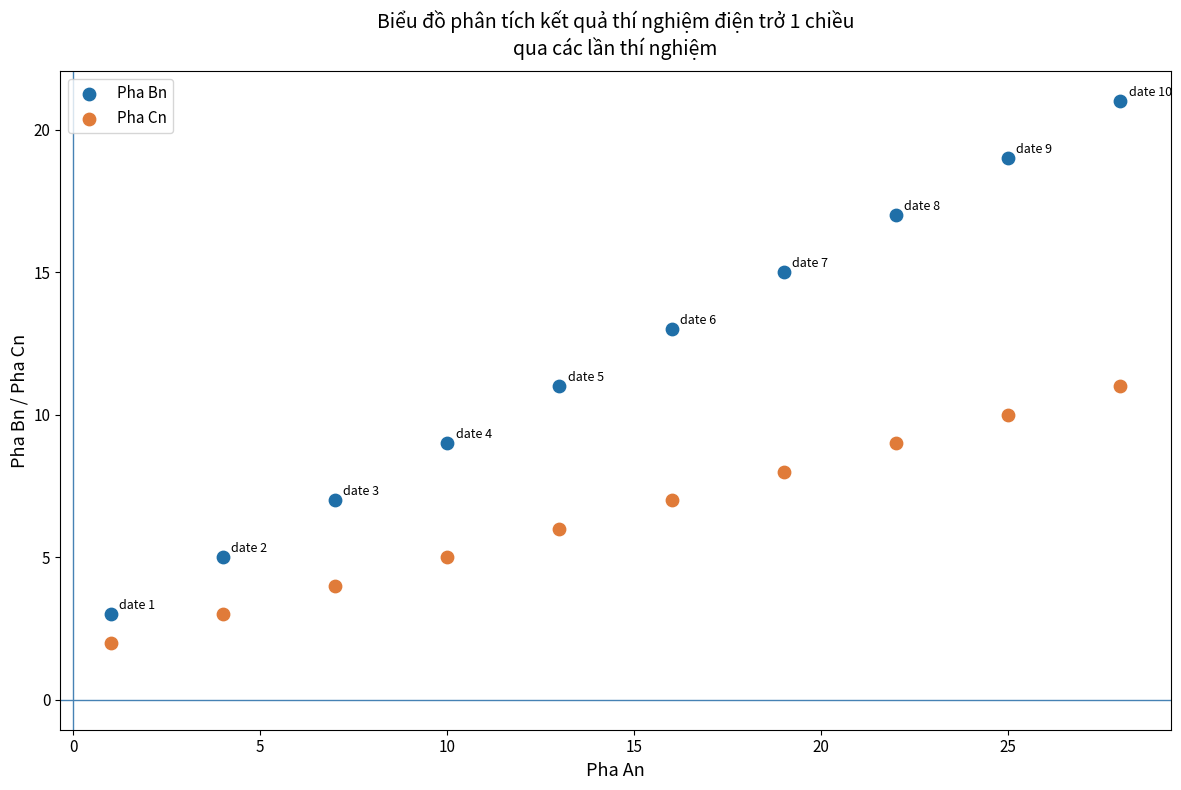

Which series has the widest spread of Y values?

Pha Bn